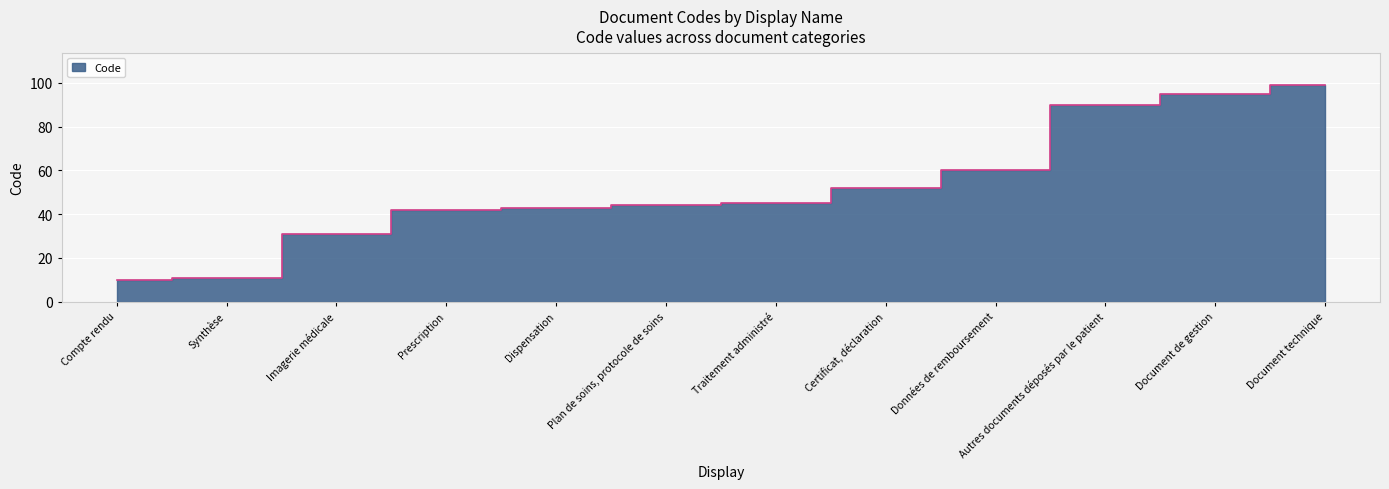

The chart shows a value of 143 at Document de gestion. True or false?

False